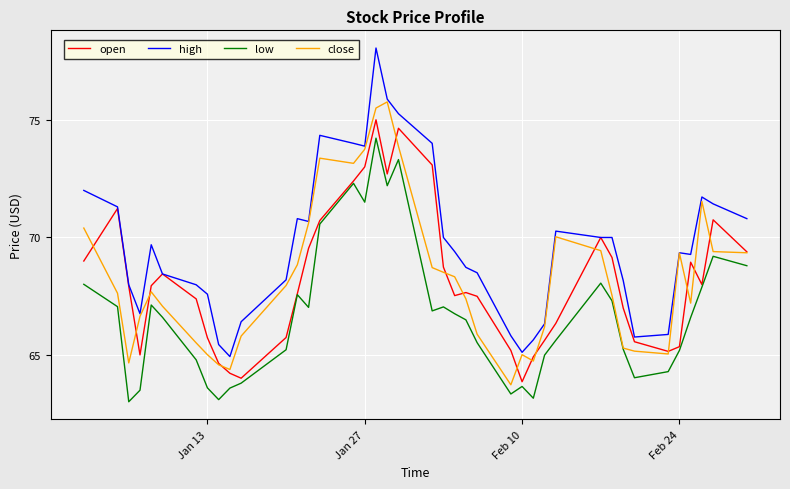

Which series has the largest range (max minus min)?

high